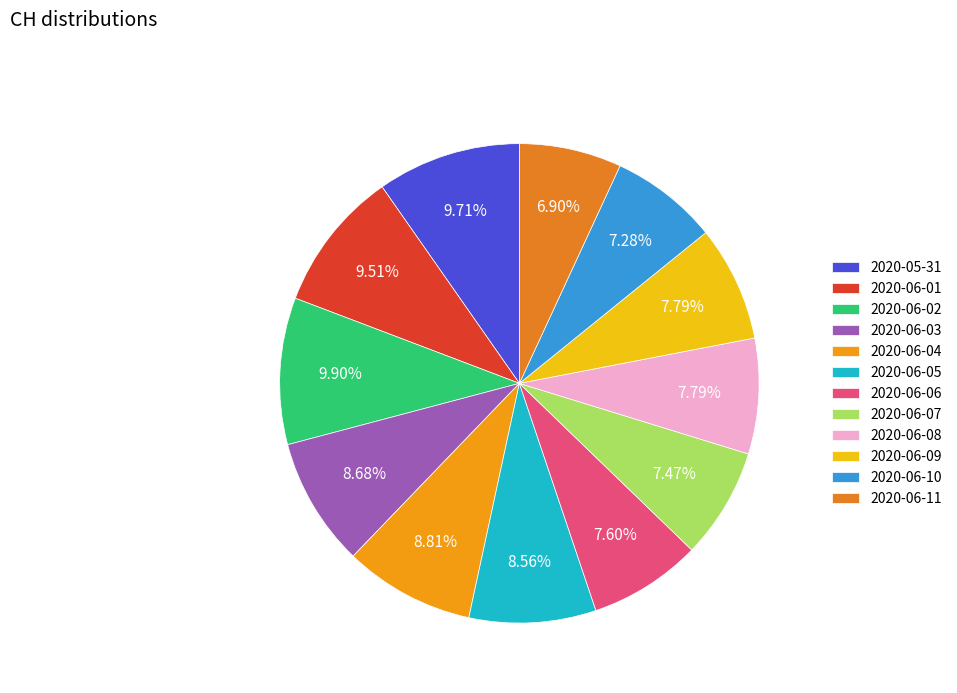

Between 2020-06-01 and 2020-06-05, which is larger?

2020-06-01